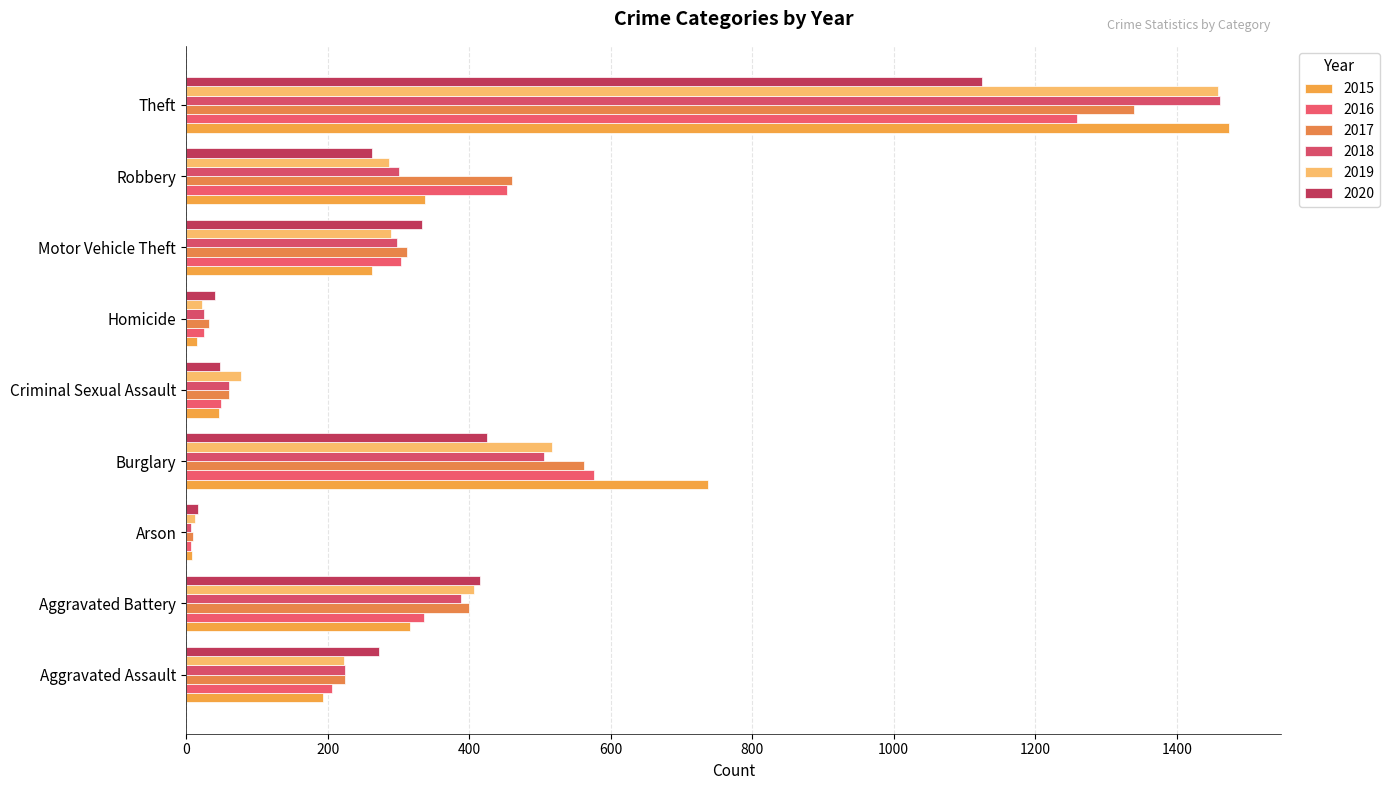

What position from the right is Criminal Sexual Assault?

5